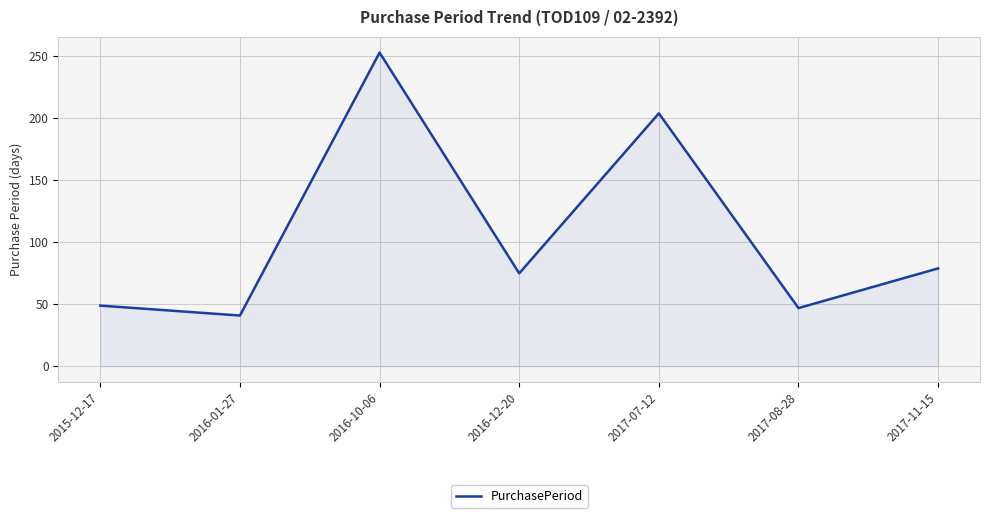

Count the number of data series in this chart.

1